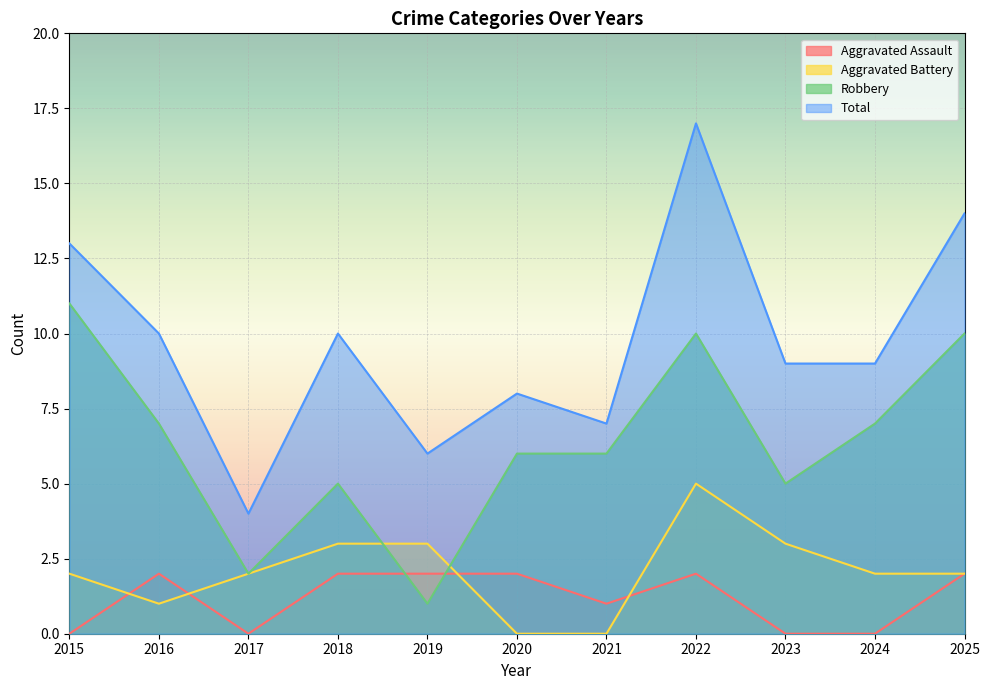

What are all the series names shown in the legend?

Aggravated Assault, Aggravated Battery, Robbery, Total